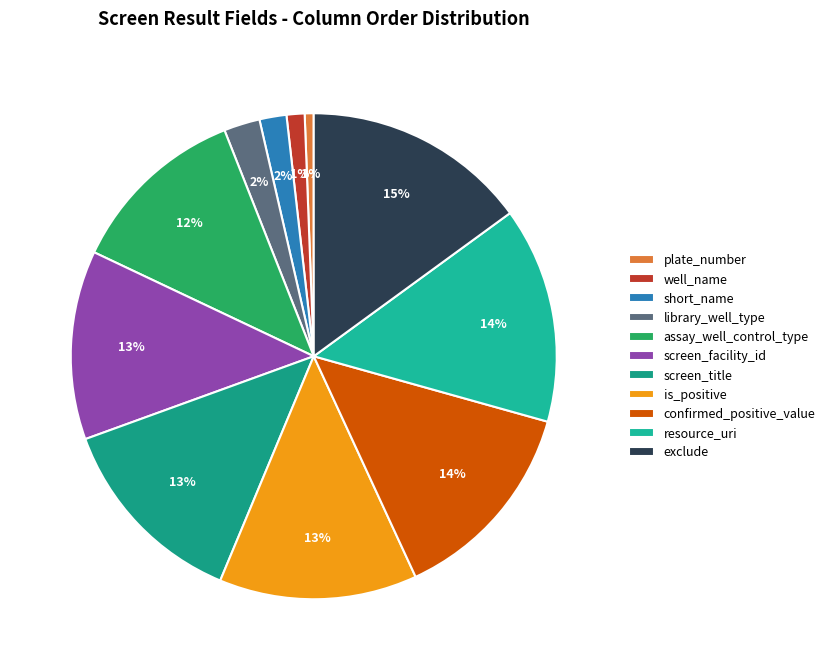

To the nearest percent, what is the average slice percentage?

9%